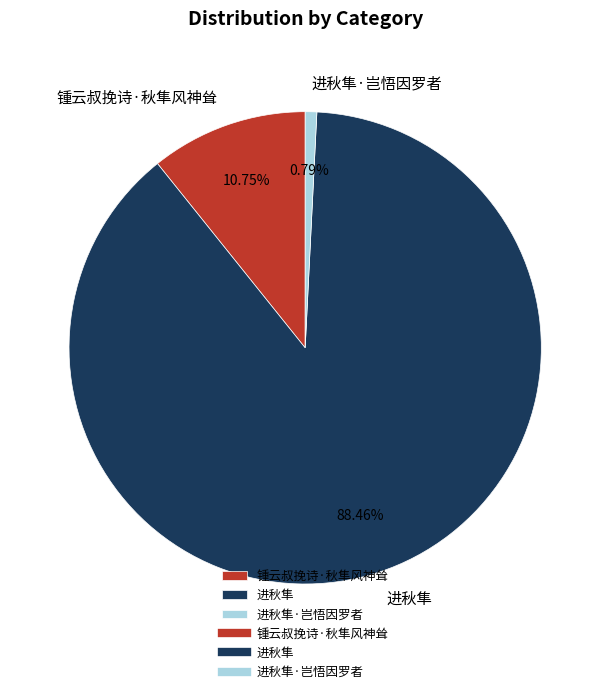

Which slice is the largest?

进秋隼